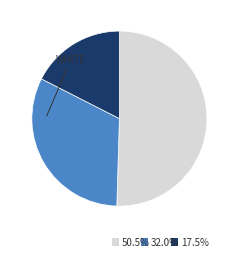

Is there any slice that represents more than half of the pie?

Yes